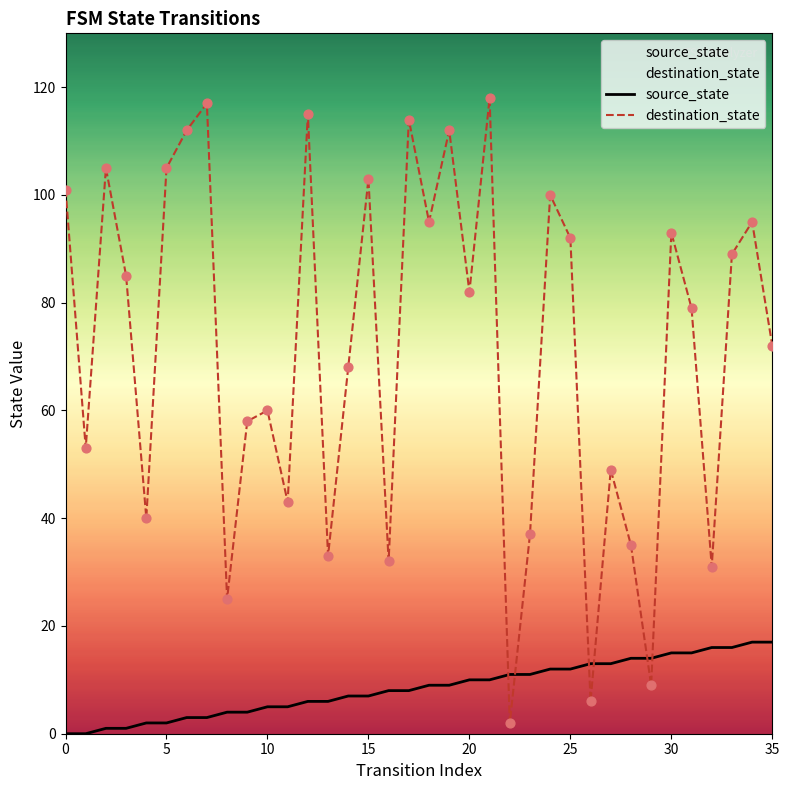

Which series has the largest Y range (max minus min)?

destination_state